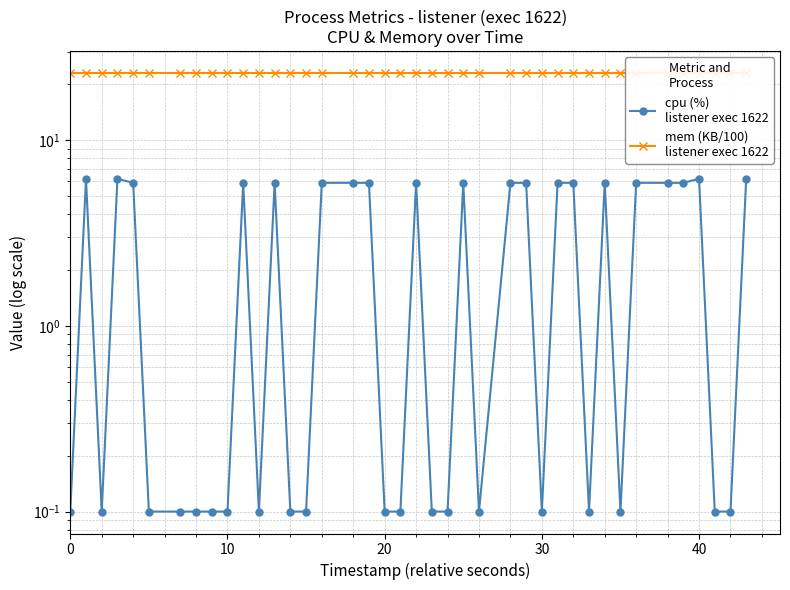

What is the minimum value shown in the chart?

0.1